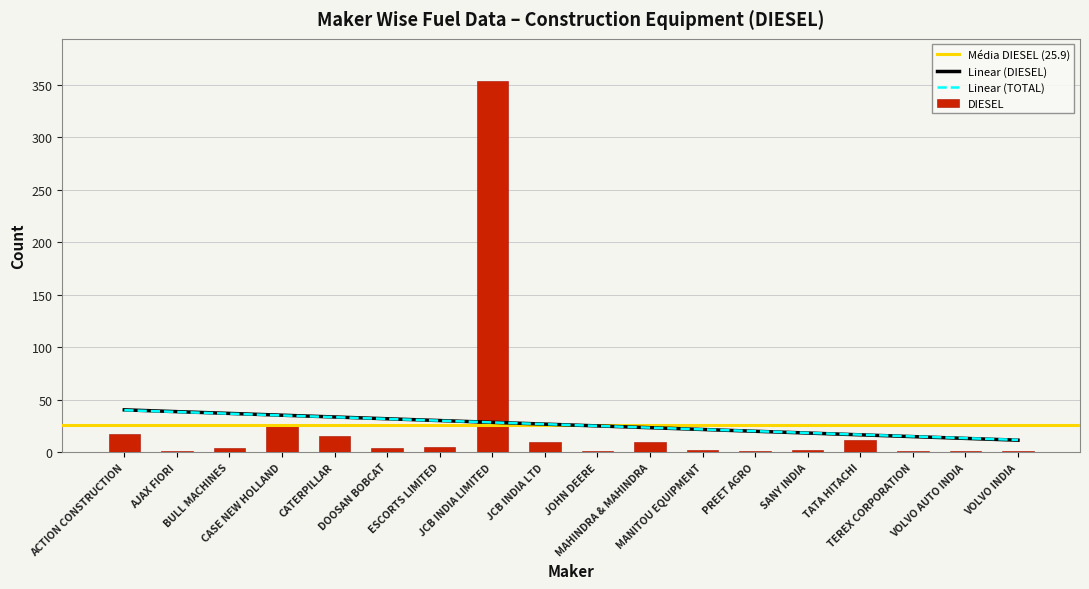

What is the value of the 10th bar from the left?

1